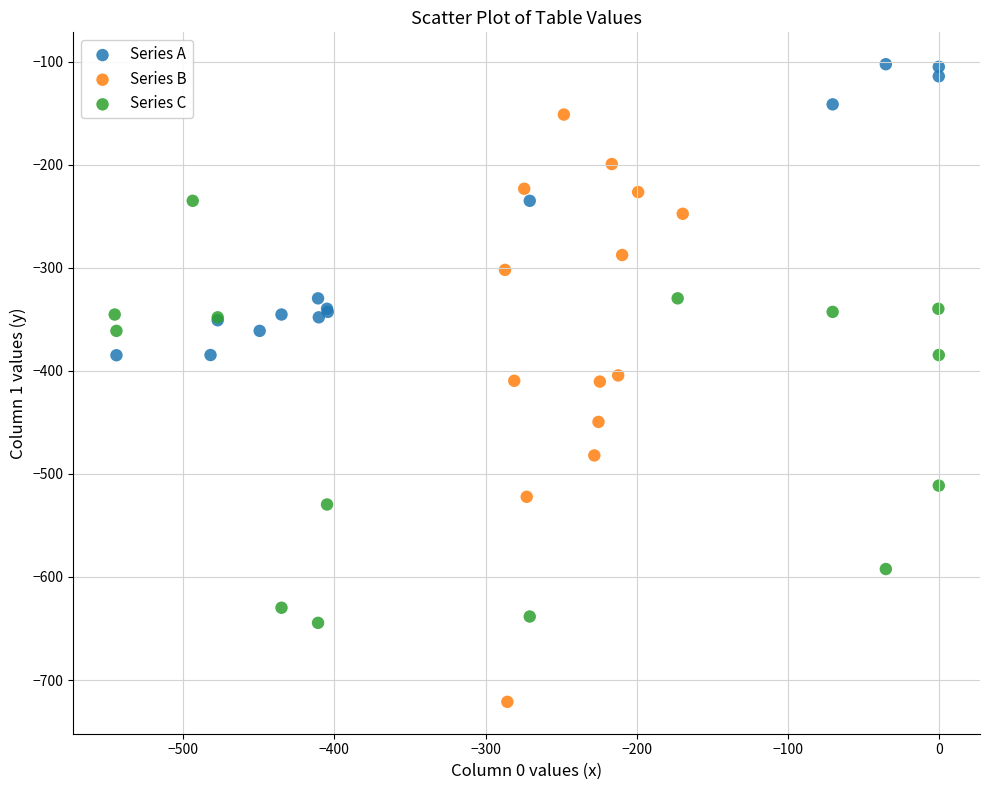

Which series contains the lowest Y value?

Series B